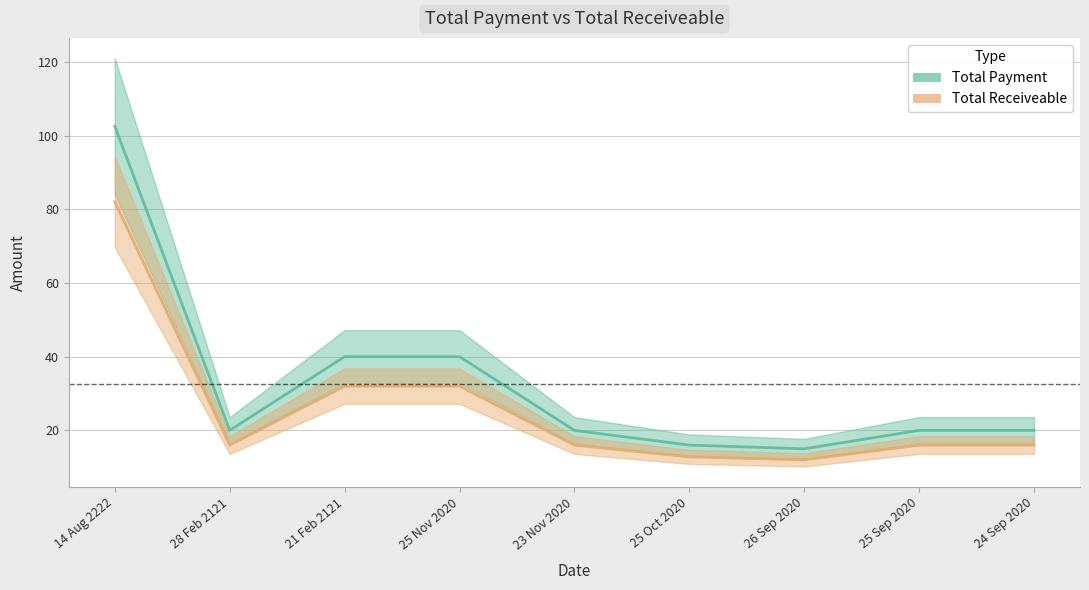

What position from the right is 21 Feb 2121?

7